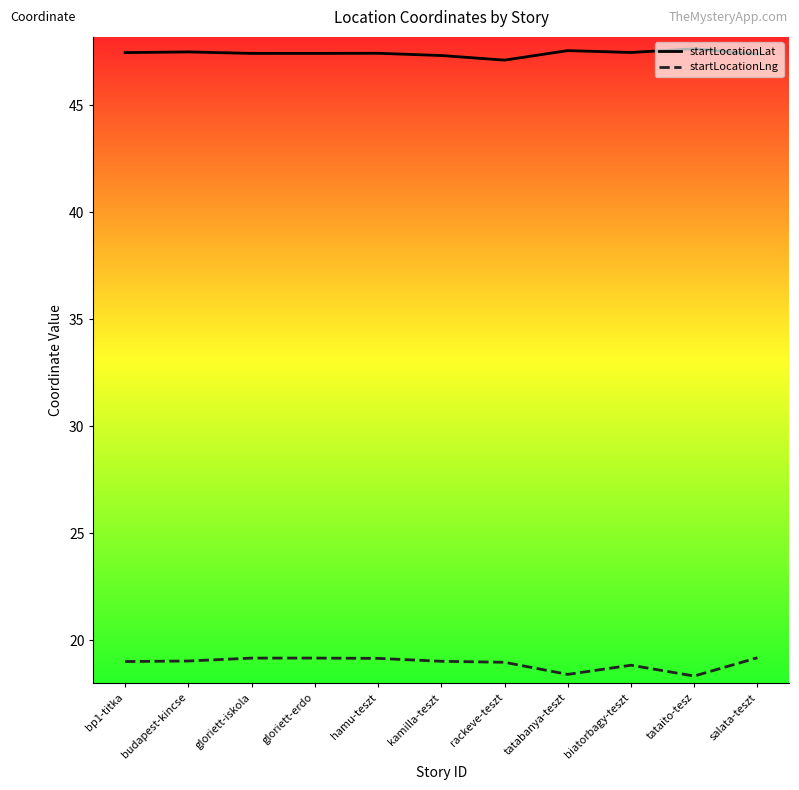

What position from the left is bp1-titka?

1